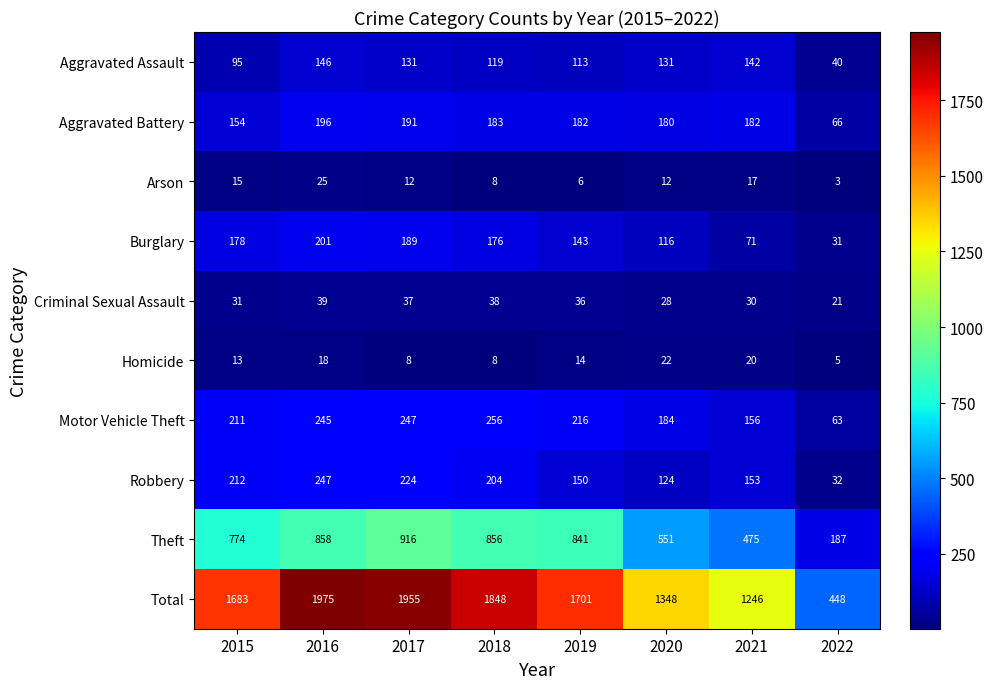

Between 2017 and 2018, which series saw the biggest shift?

Total